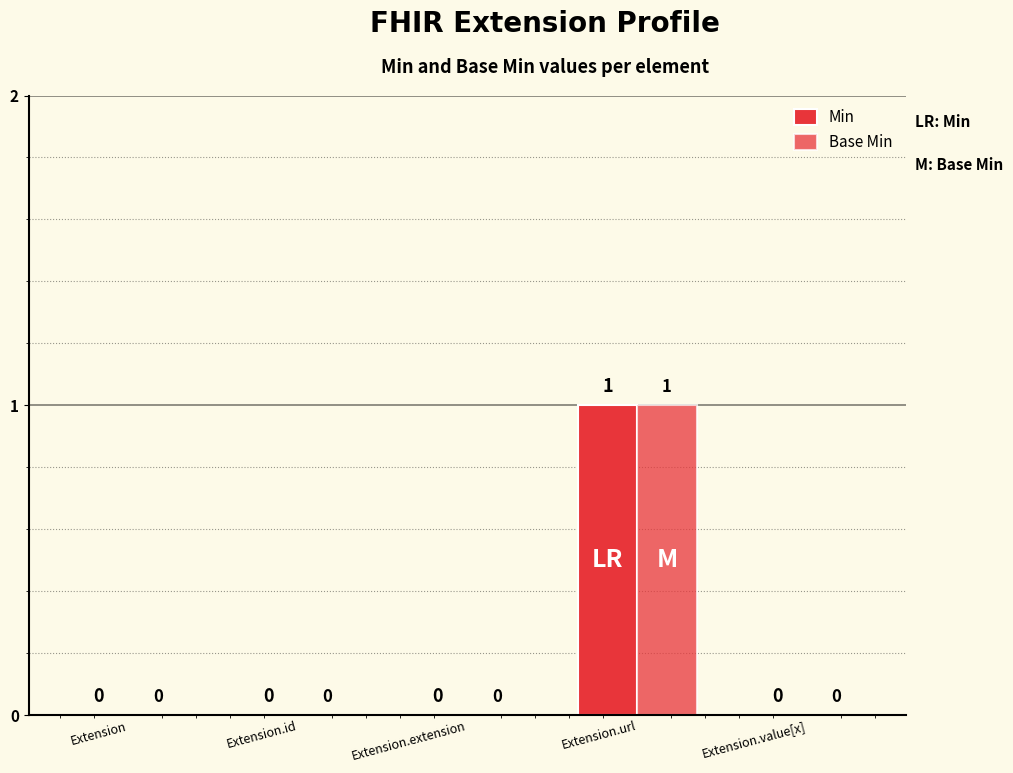

Reading right to left, extract all data points from this chart.

Min: Extension.value[x]=0	Extension.url=1	Extension.extension=0	Extension.id=0	Extension=0
Base Min: Extension.value[x]=0	Extension.url=1	Extension.extension=0	Extension.id=0	Extension=0